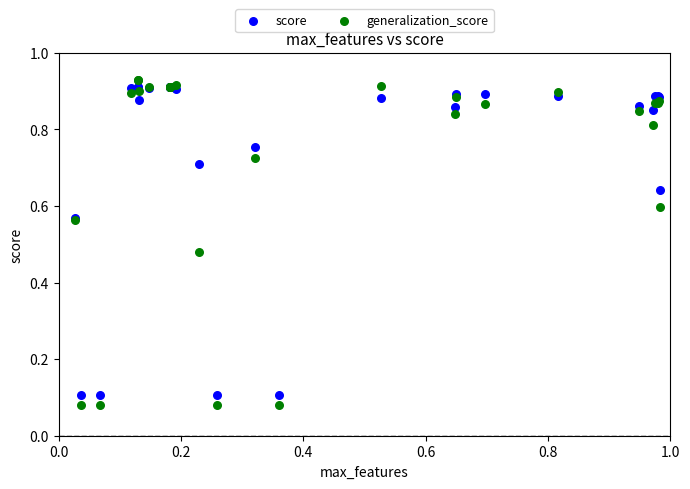

Which series contains the highest Y value?

generalization_score